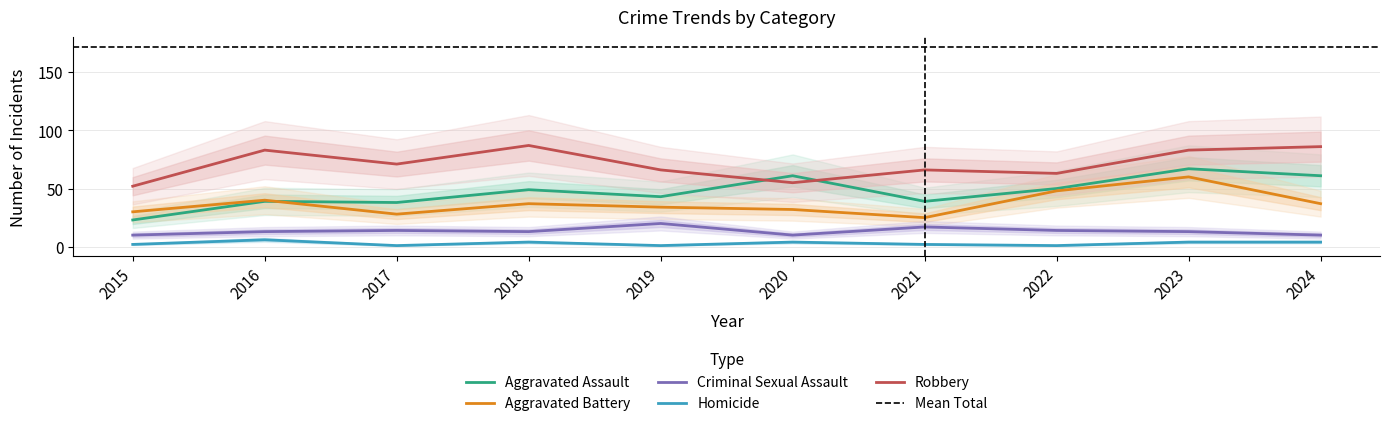

True or false: Homicide and Criminal Sexual Assault intersect in this chart.

False